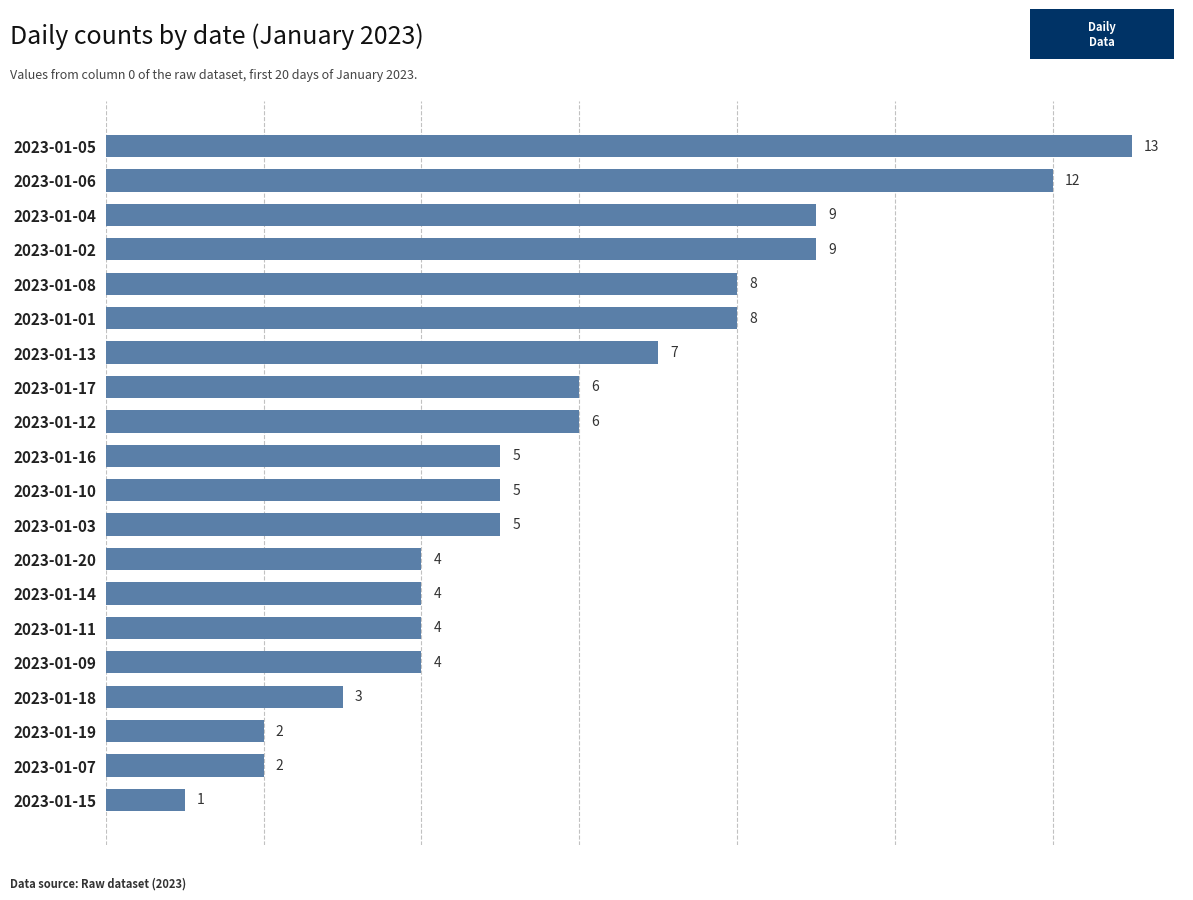

What is the difference between the maximum and minimum values?

12